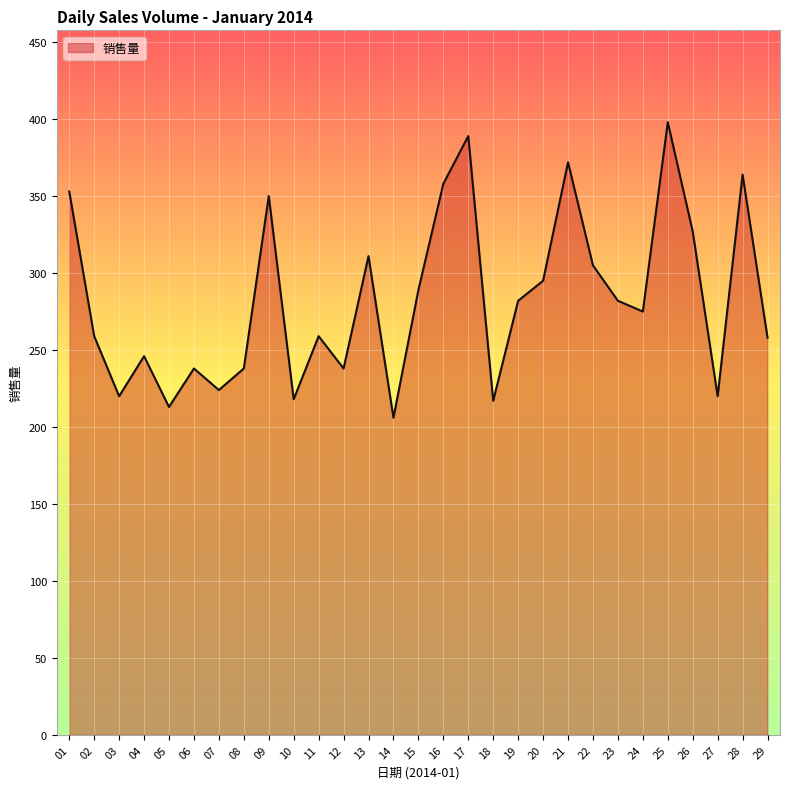

At which category does the data reach its first local peak?

04